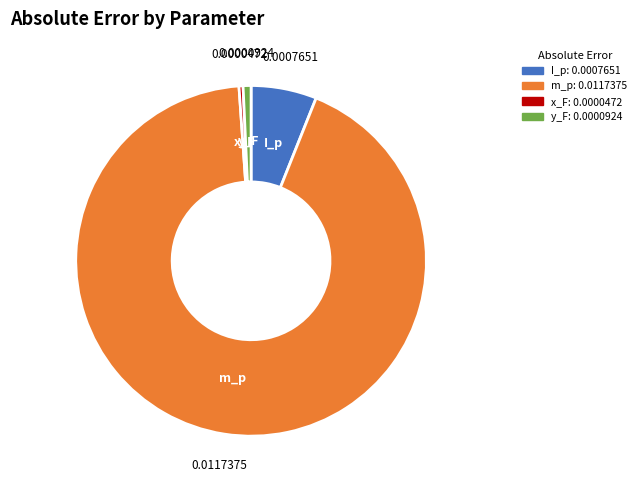

Which category has the biggest portion of the pie?

m_p